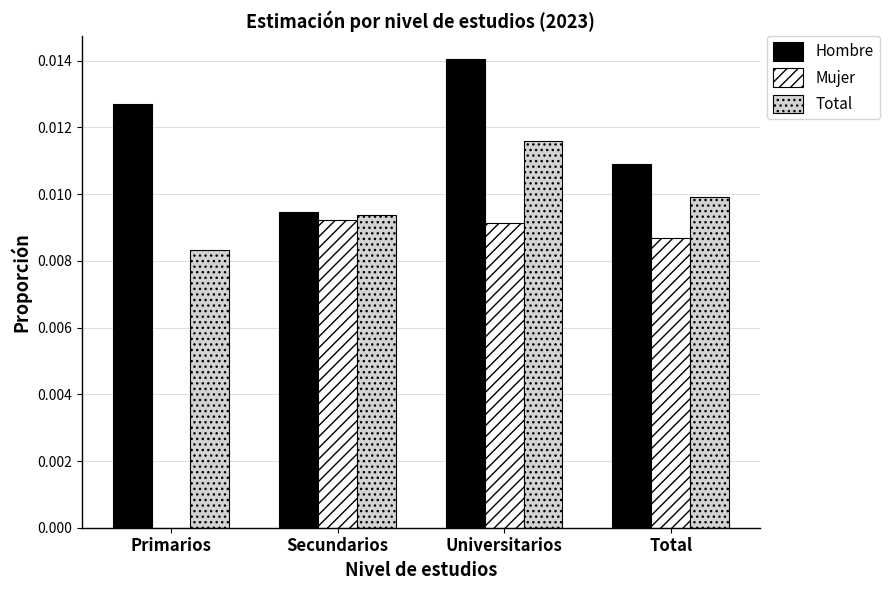

What are all the series names shown in the legend?

Hombre, Mujer, Total